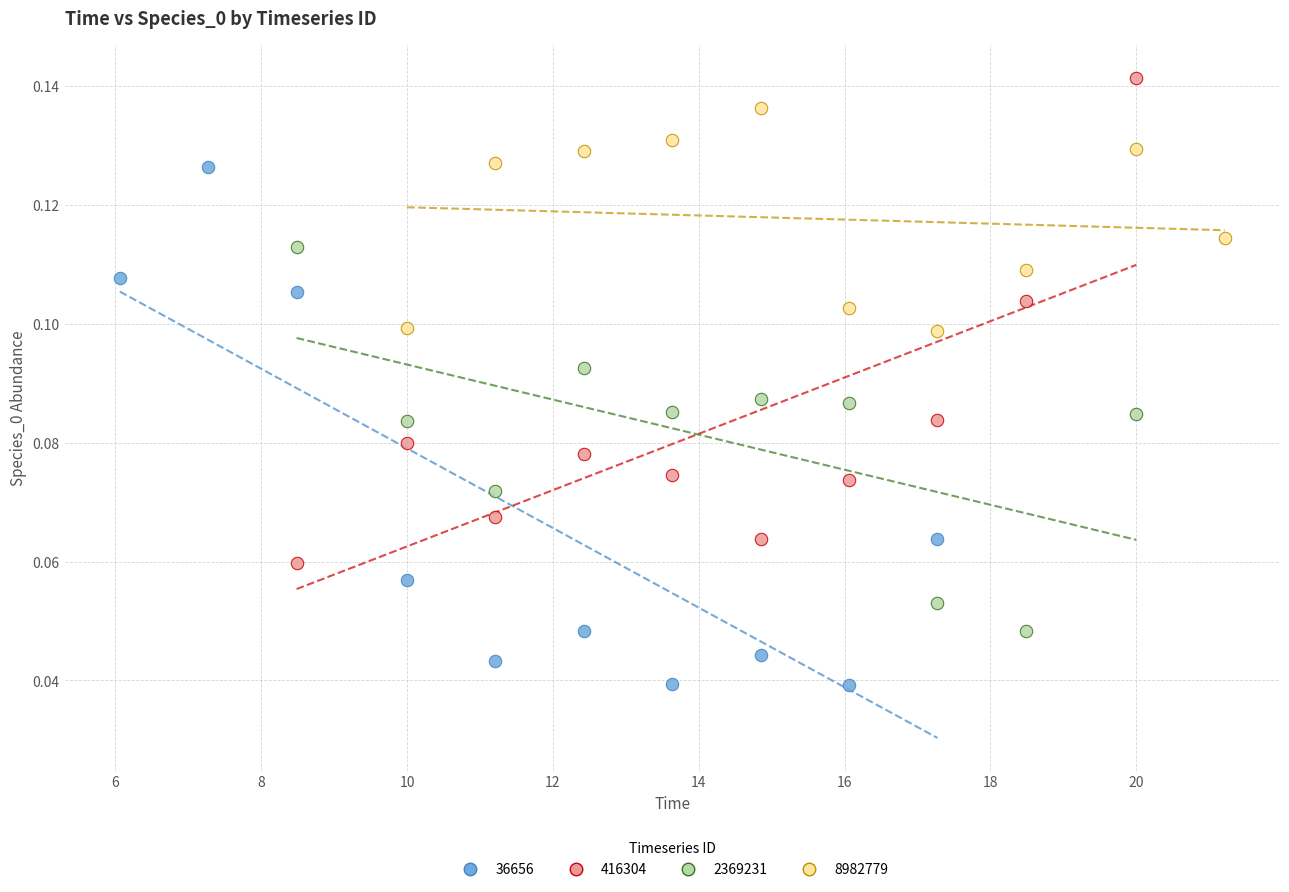

Which series reaches the maximum Y coordinate?

416304